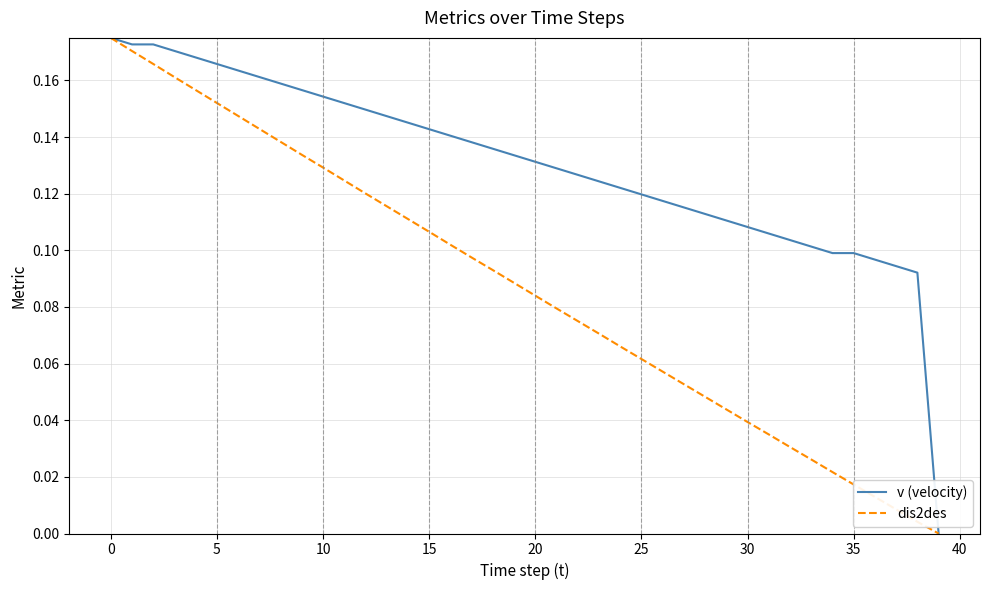

Rank the series by their average value, from highest to lowest.

v (velocity), dis2des